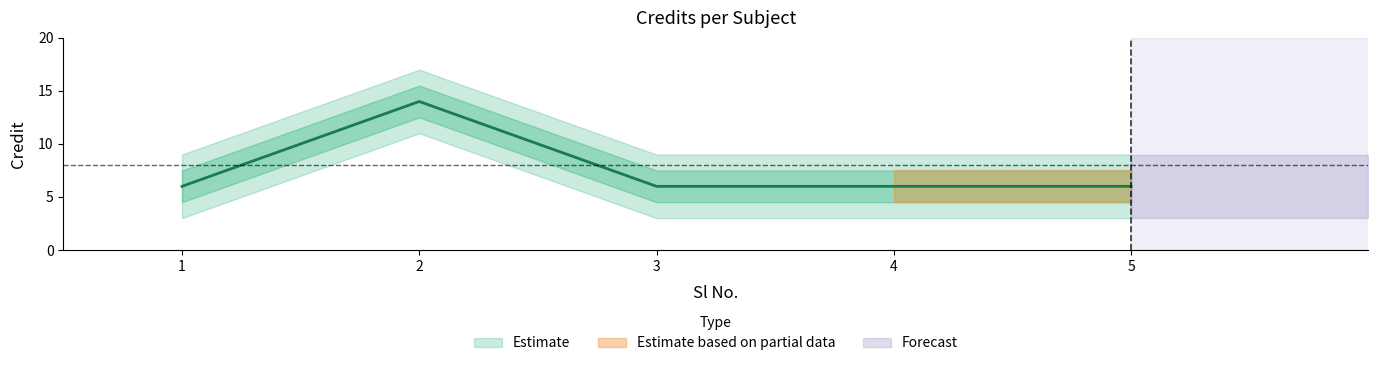

Reading left to right, transcribe all the data shown in this chart.

1=6	2=14	3=6	4=6	5=6